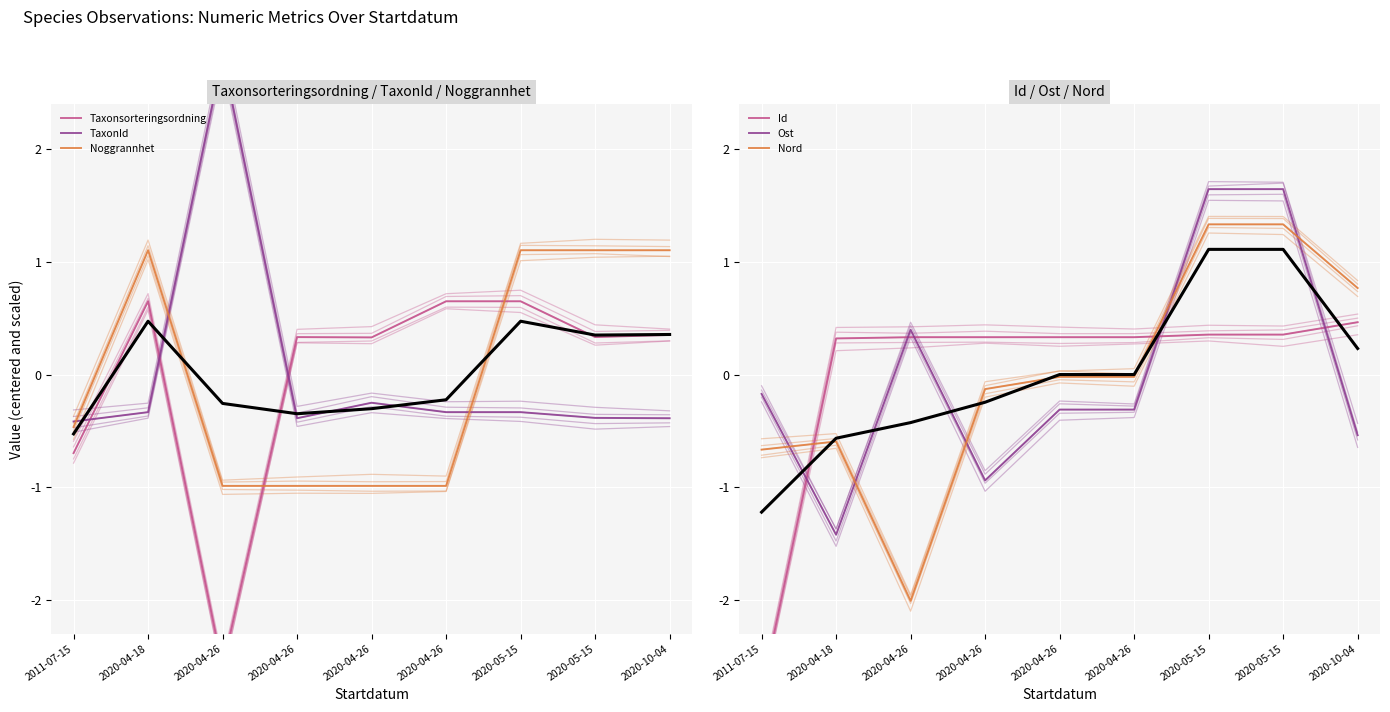

What is the difference between the maximum and minimum values in the Ost series?

3.1